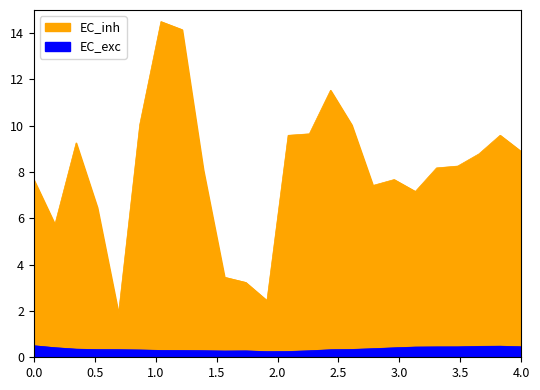

True or false: EC_inh has more than 0 interior local peaks.

True